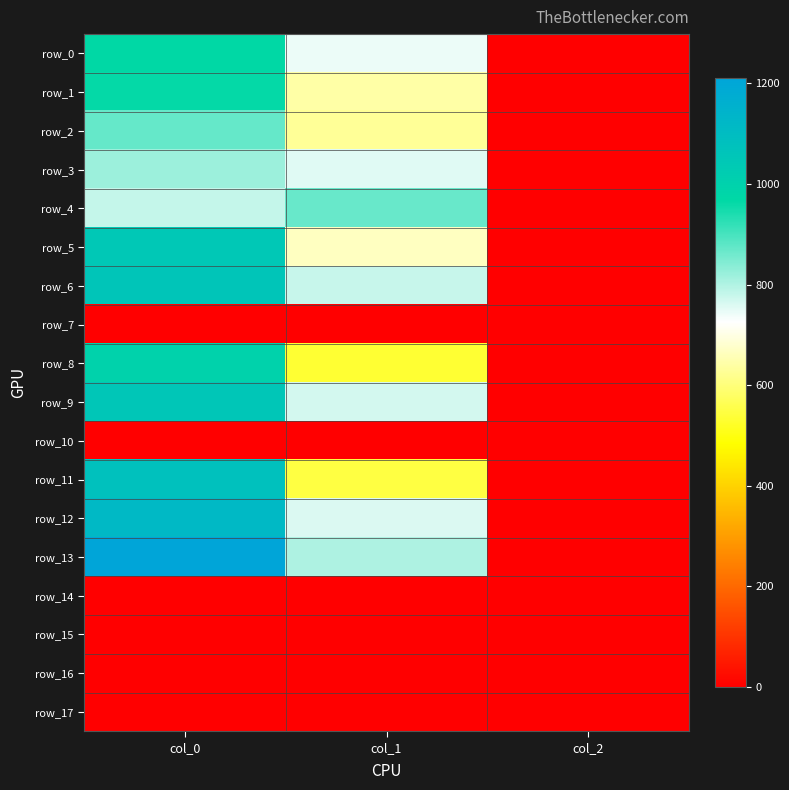

Reading left to right, list all the values displayed in this chart.

row_0: 966.7	742.5	2.0
row_1: 963.3	641.2	2.0
row_2: 870.0	627.8	2.0
row_3: 820.0	756.0	2.0
row_4: 780.0	867.4	2.0
row_5: 1046.7	668.2	2.0
row_6: 1056.7	779.6	2.0
row_7: 0.0	0.0	0.0
row_8: 996.7	533.2	2.0
row_9: 1053.3	766.1	2.0
row_10: 0.0	0.0	0.0
row_11: 1080.0	546.8	2.0
row_12: 1116.7	759.4	2.0
row_13: 1210.0	803.2	2.0
row_14: 0.0	0.0	0.0
row_15: 0.0	0.0	0.0
row_16: 0.0	0.0	0.0
row_17: 0.0	0.0	0.0